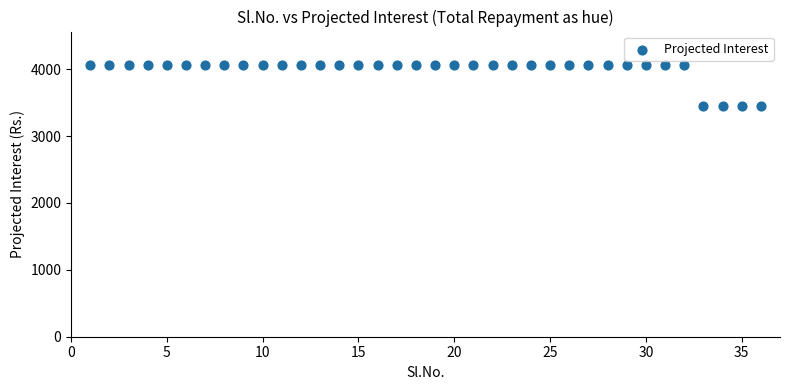

What is the range of X values (max minus min)?

35